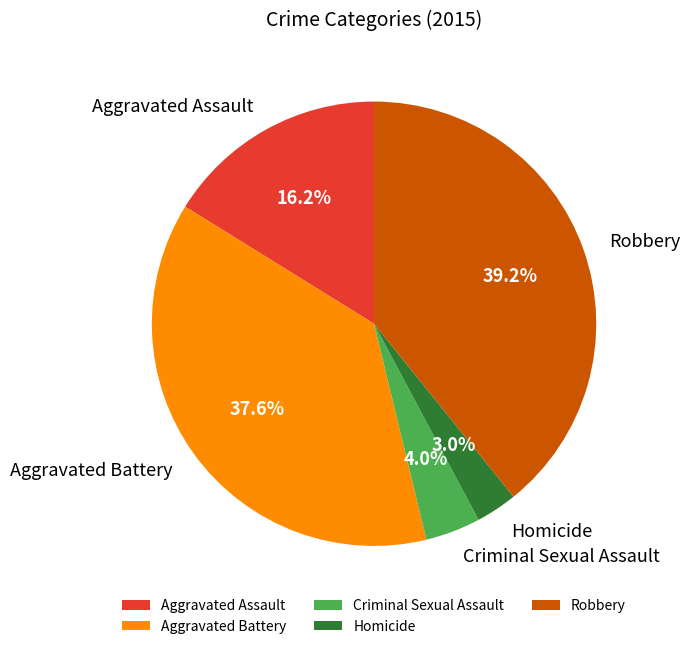

Rank the categories by value from highest to lowest.

Robbery, Aggravated Battery, Aggravated Assault, Criminal Sexual Assault, Homicide